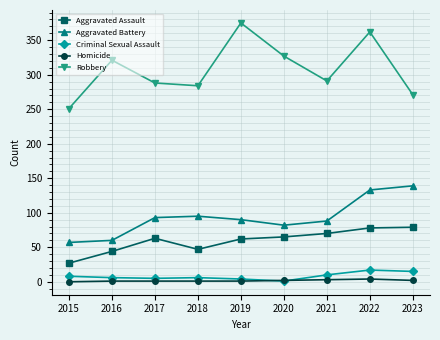

At which category is the sum across all series the highest?

2022